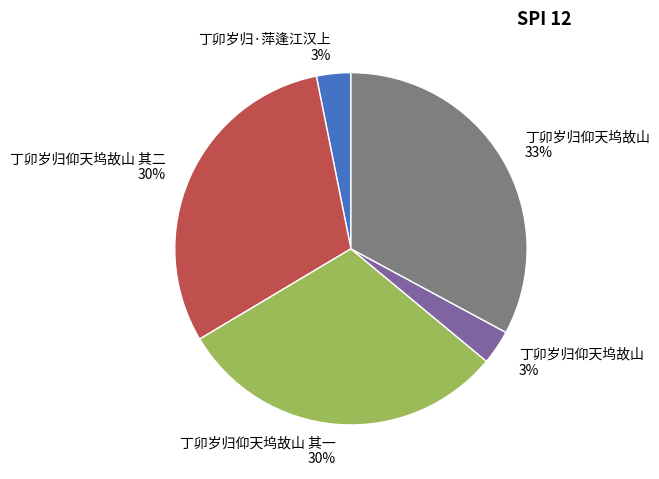

How many slices are in this pie chart?

5